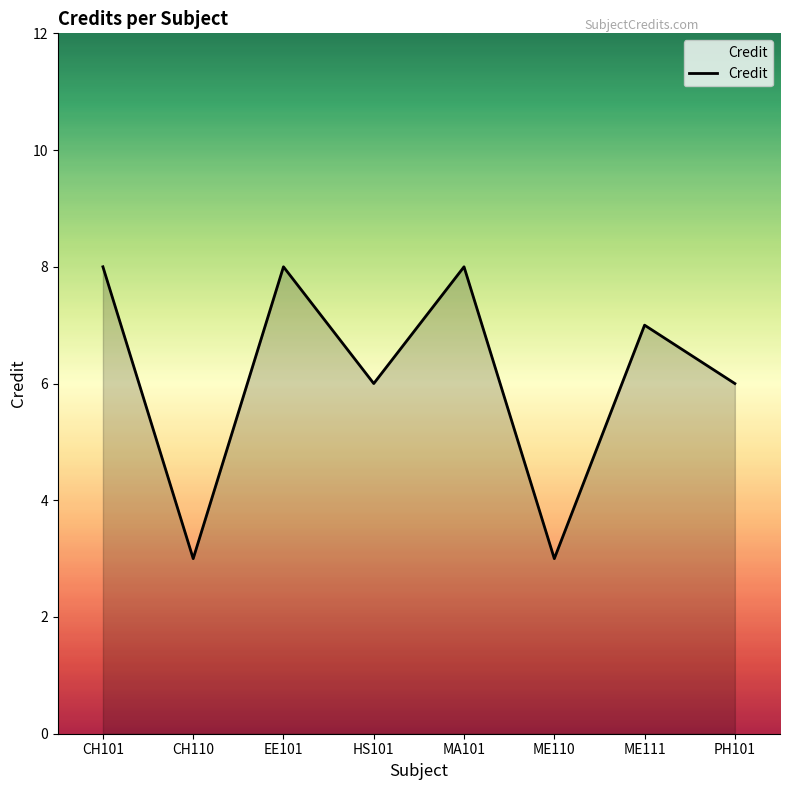

Is it true that the value at PH101 is 6?

True